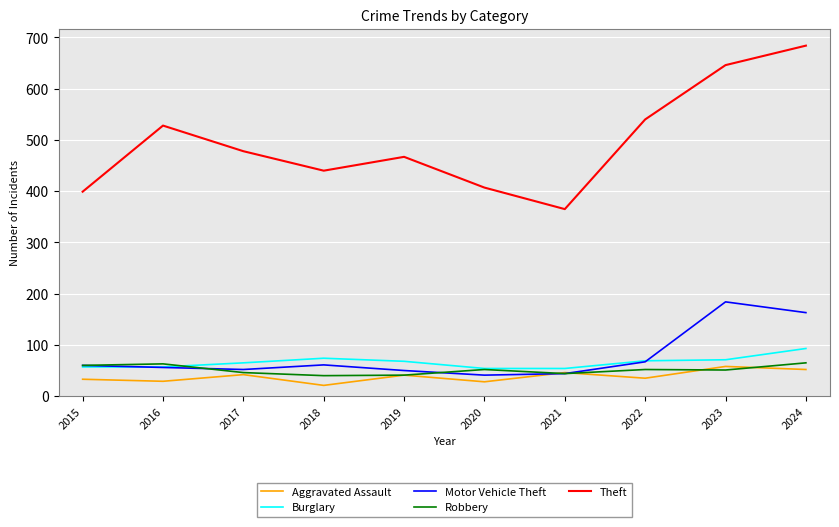

Which series has the widest spread of values?

Theft